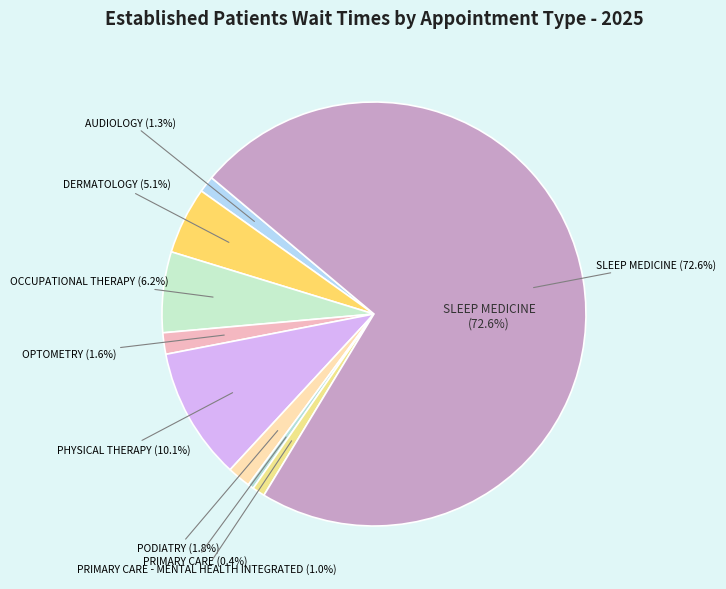

Which has a higher value, PRIMARY CARE - MENTAL HEALTH INTEGRATED or PODIATRY?

PODIATRY